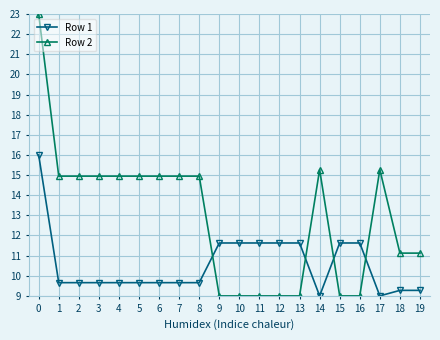

Which series has the largest range (max minus min)?

Row 2